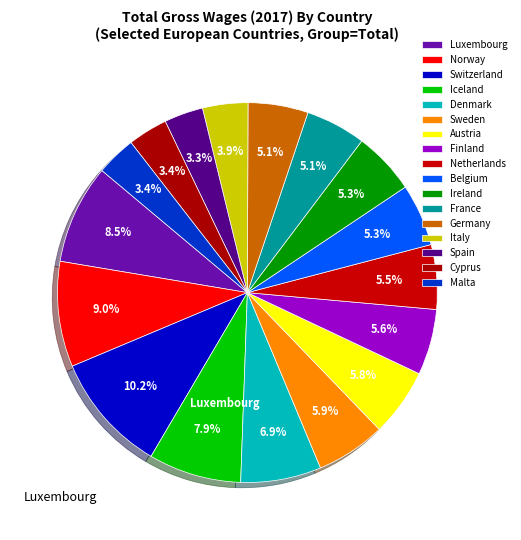

What percentage is the Belgium slice, to the nearest percent?

5%